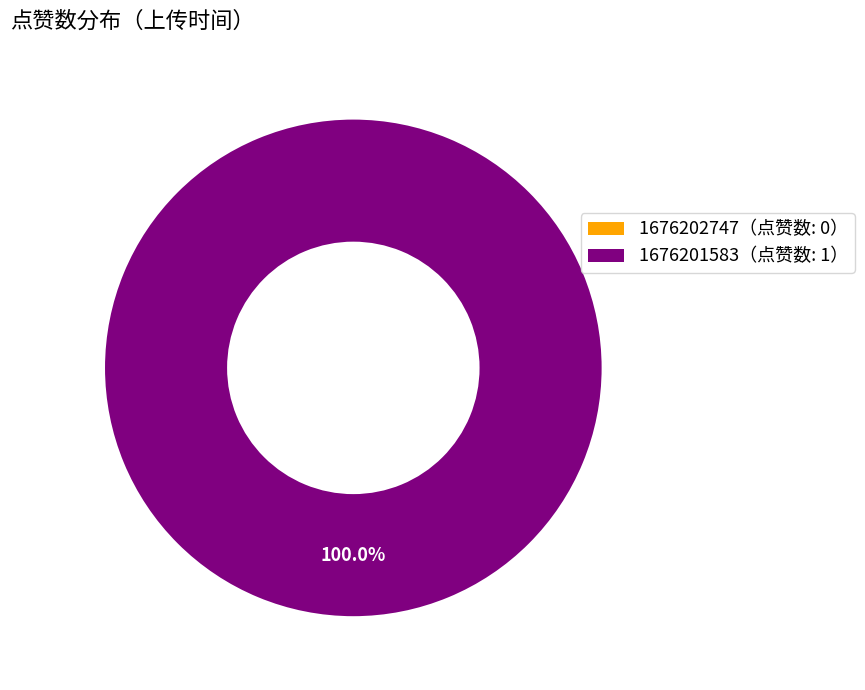

To the nearest percent, what is the average slice percentage?

50%